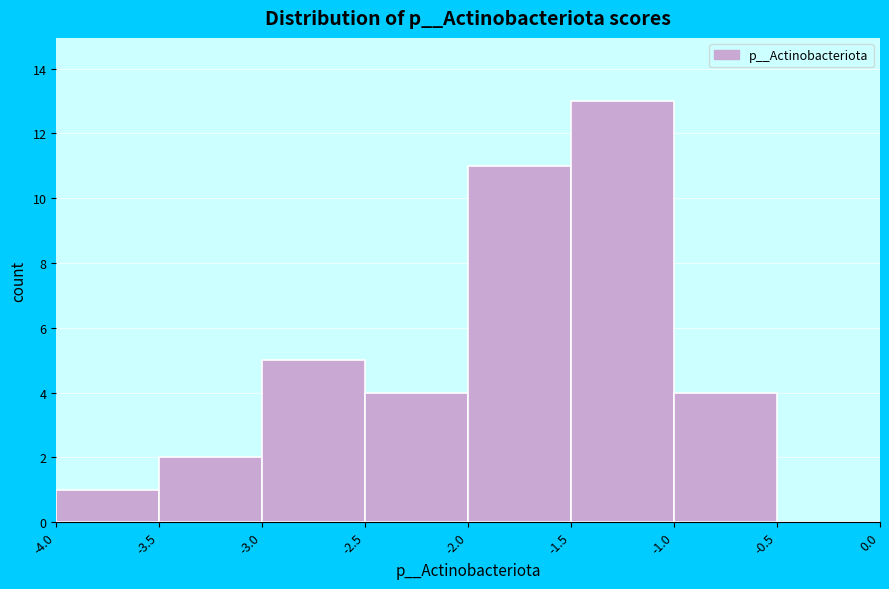

Reading left to right, list every bar in this chart as the range it spans on the x-axis followed by its height. The values are not printed on the chart, so give them approximately, as read against the axis.

-4.0 to -3.5: 1
-3.5 to -3.0: 2
-3.0 to -2.5: 5
-2.5 to -2.0: 4
-2.0 to -1.5: 11
-1.5 to -1.0: 13
-1.0 to -0.5: 4
-0.5 to 0.0: 0